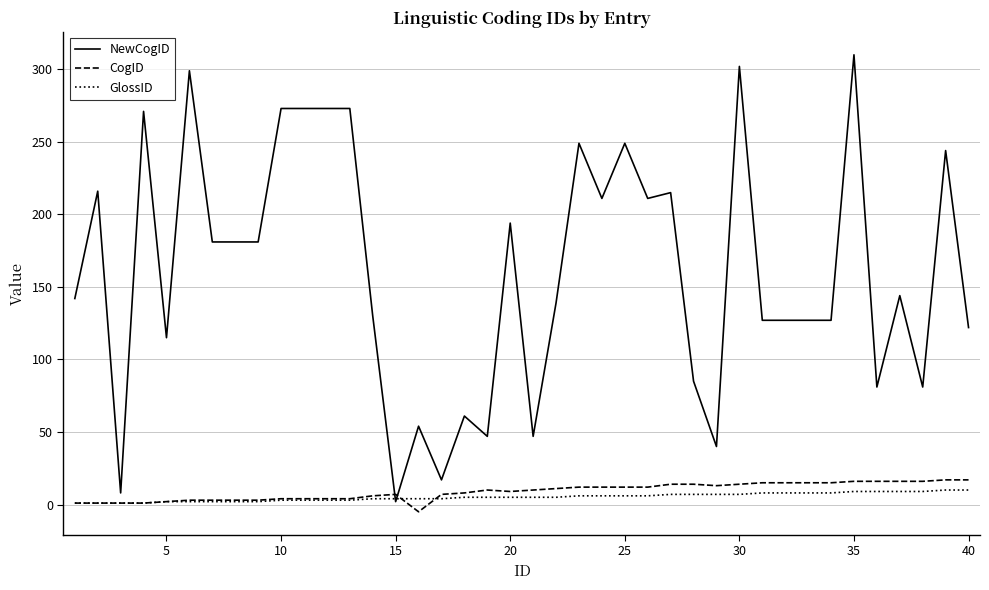

Which series has the largest total across all categories?

NewCogID